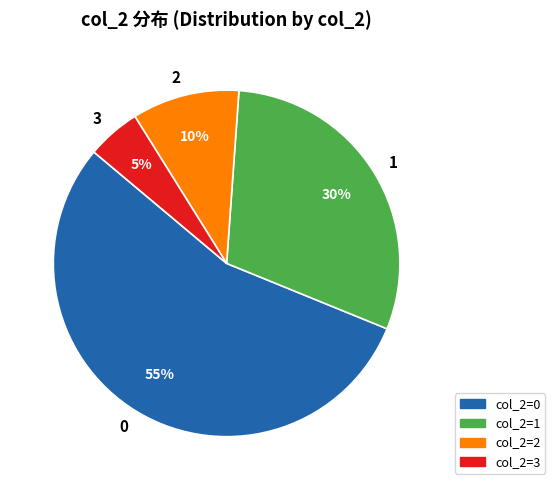

Is it true that 3 is 5% of the pie?

True